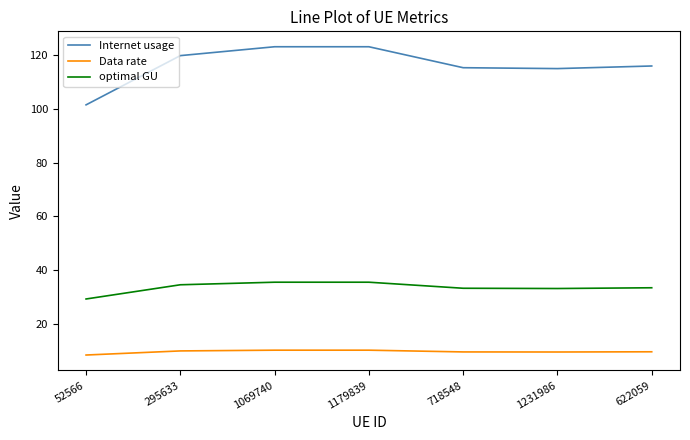

The Data rate series shows 2.6 at 1179839. True or false?

False